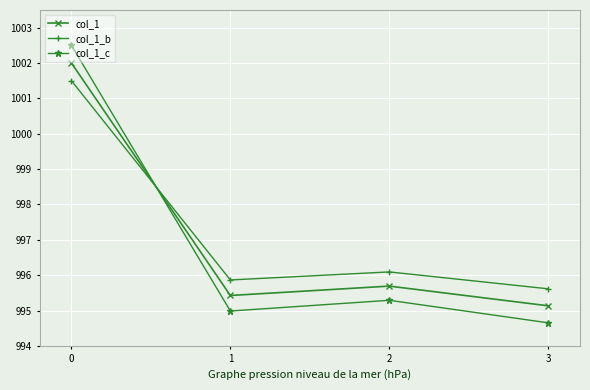

Rank the series by their maximum value, from lowest to highest.

col_1_b, col_1, col_1_c